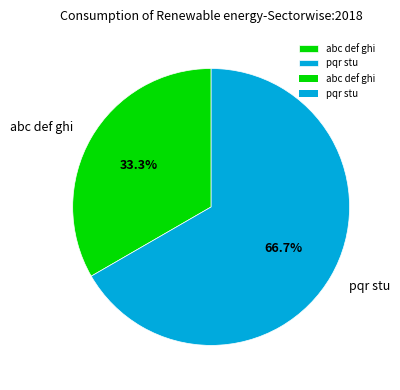

Count the number of slices in the pie.

2